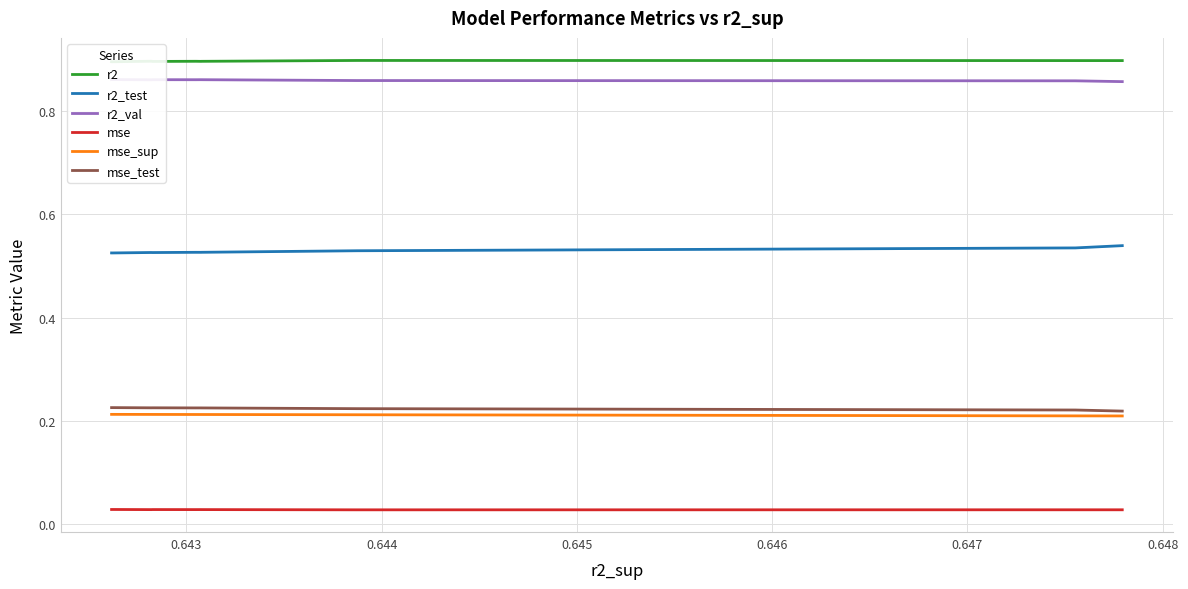

True or false: r2 and r2_val cross at least once.

False